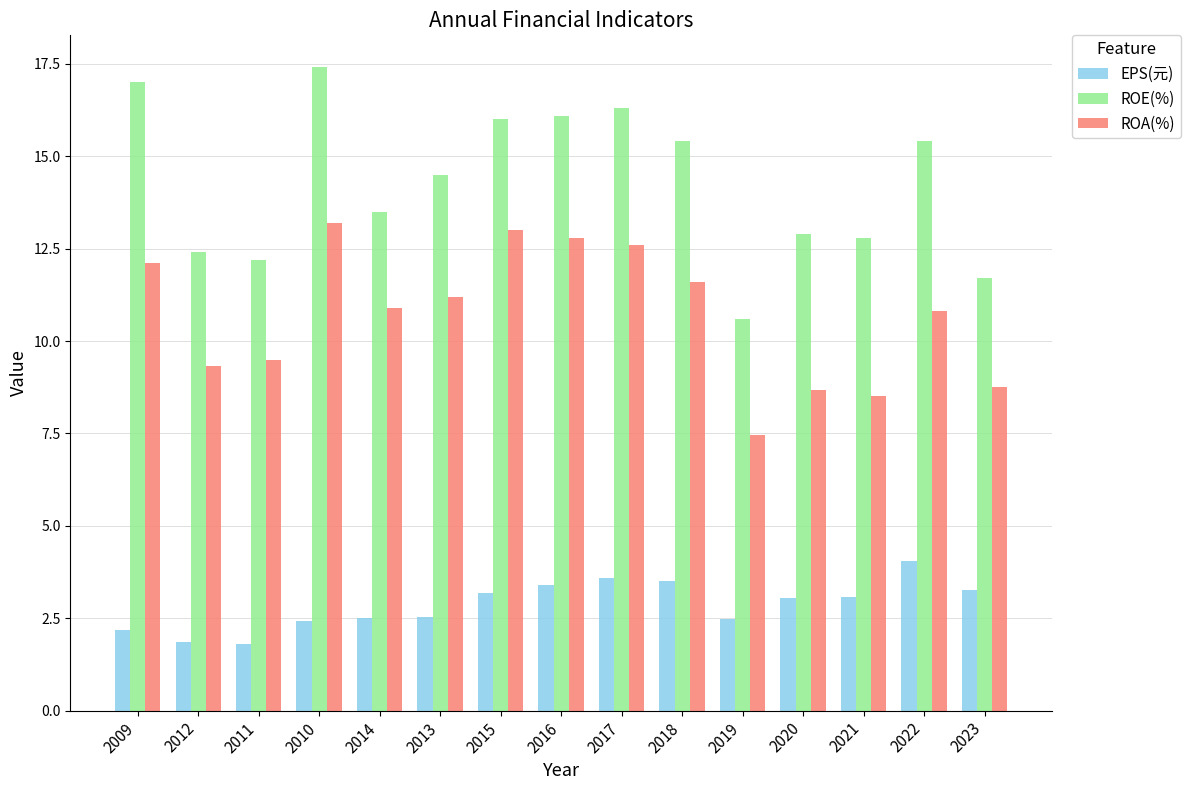

Between 2015 and 2023, which series saw the biggest shift?

ROE(%)